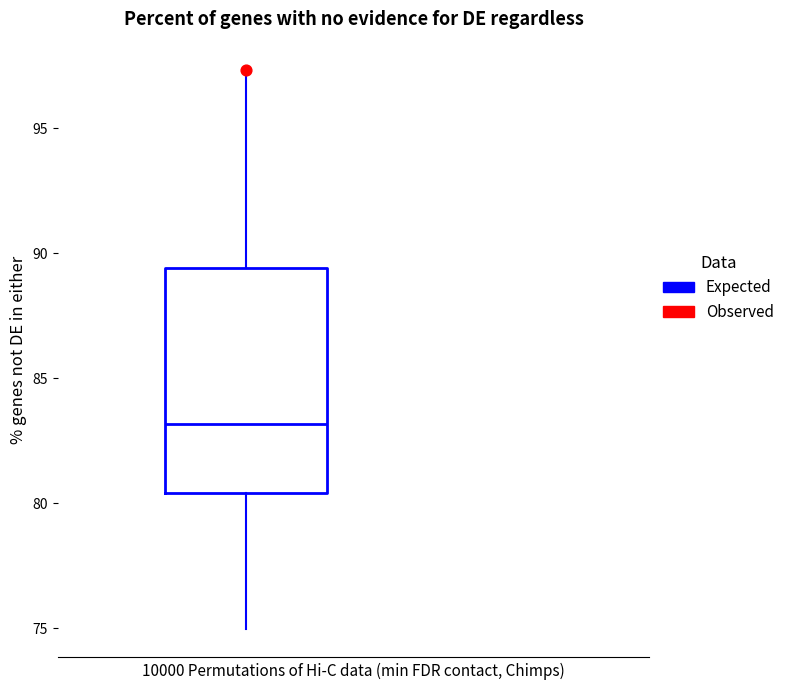

Read this box plot against the y-axis: the position of the median line, the range covered by the box, and the ends of both whiskers. The values are not printed on the chart, so give them approximately, as read against the axis.

median 83.0, box 80.5 to 89.5, whiskers 75.0 to 97.5